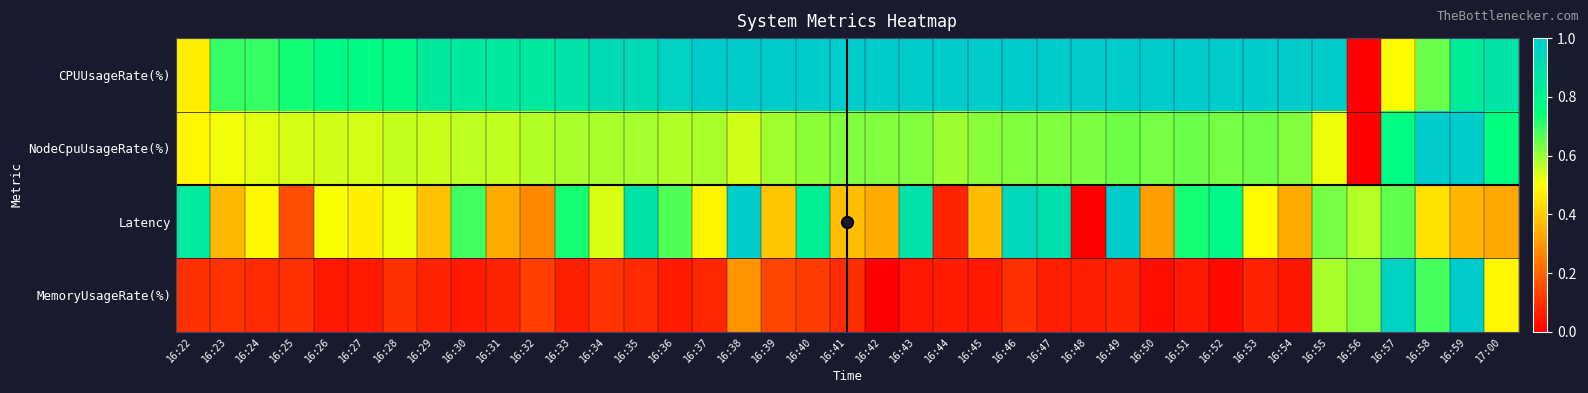

Which series has the widest spread of values?

CPUUsageRate(%)